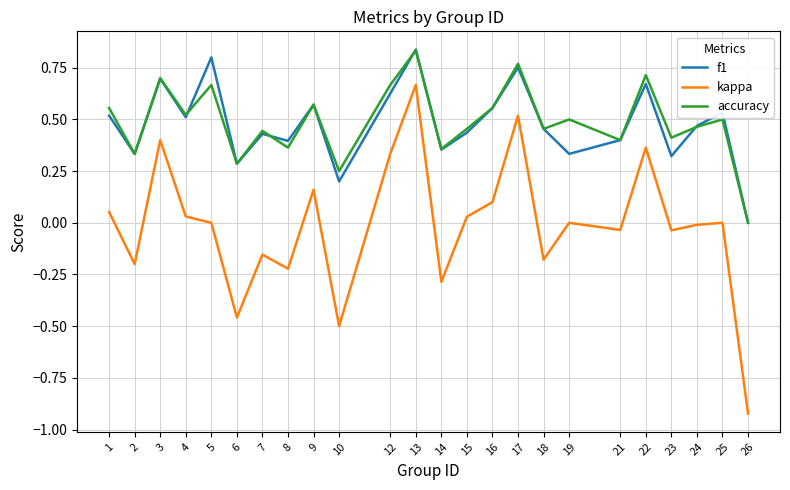

How many lines are shown in the chart?

3